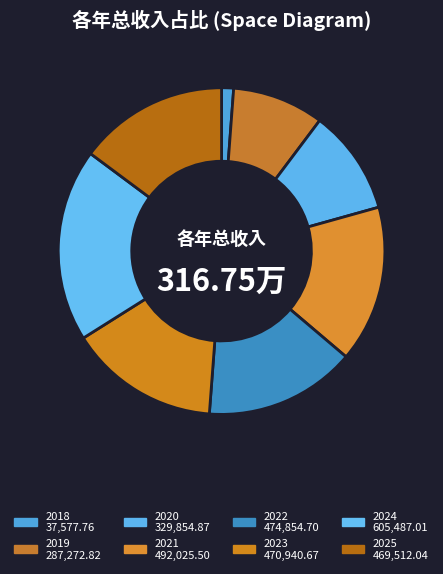

How many slices are in this pie chart?

8